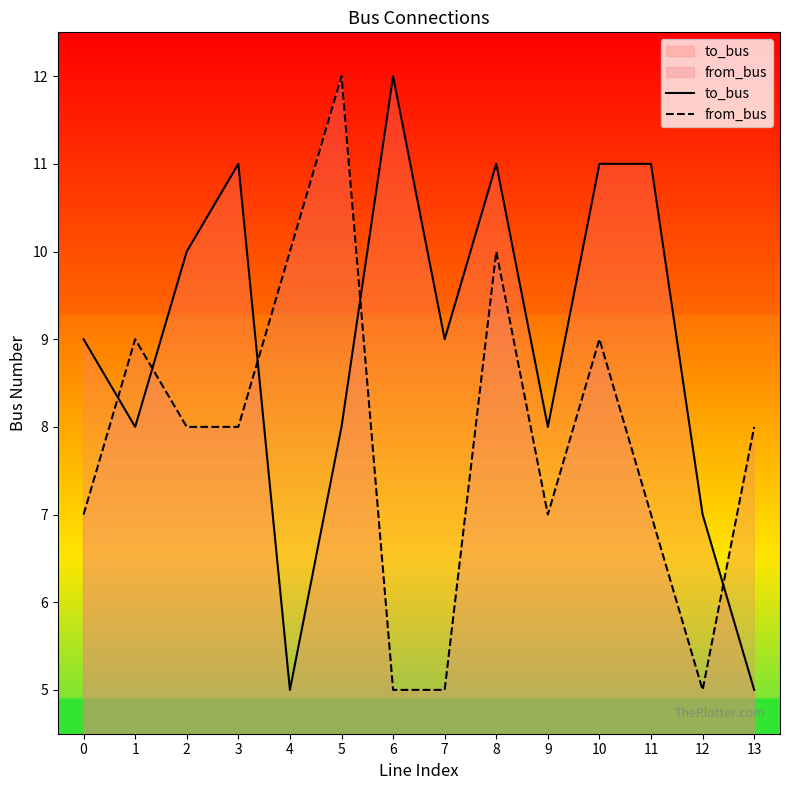

How many lines are shown in the chart?

2